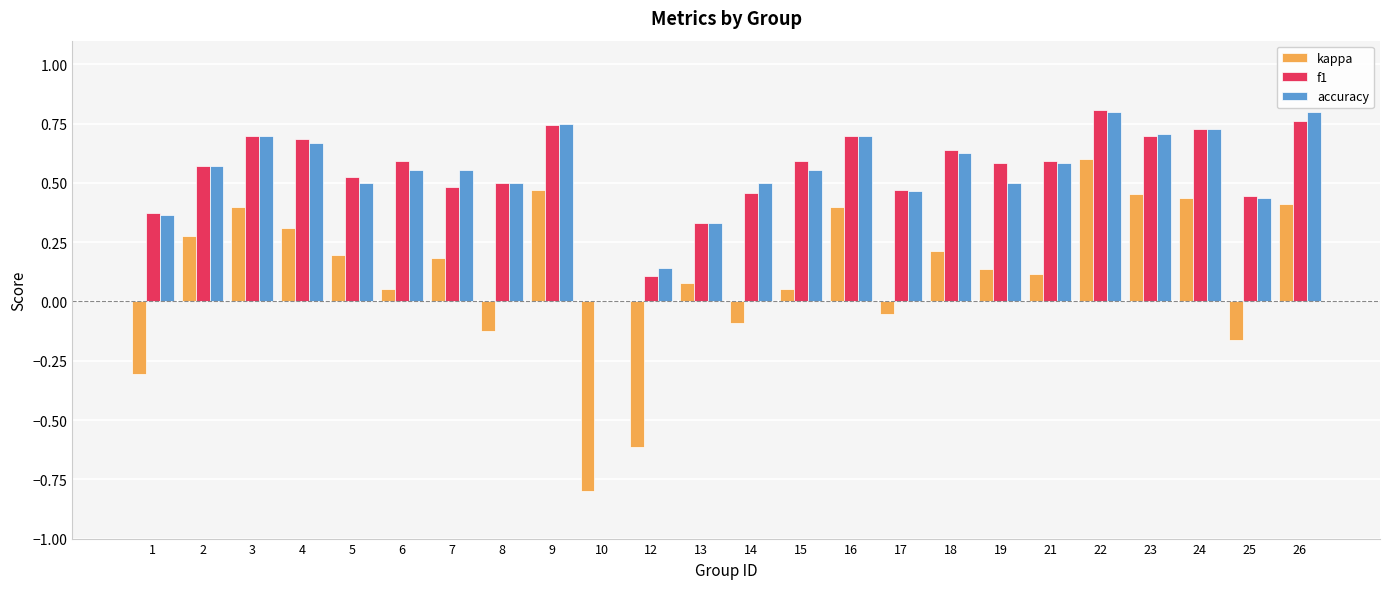

Is it true that f1 equals 0.7 at 23?

True